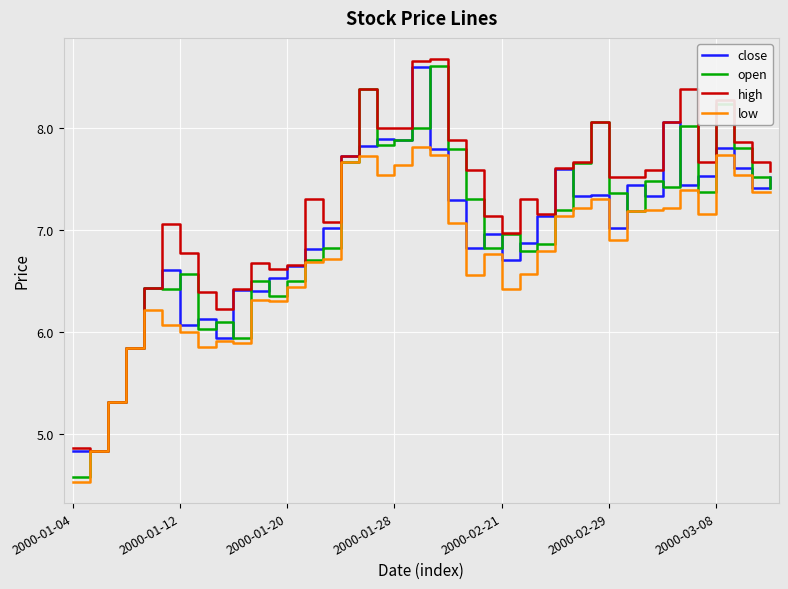

Which series has the widest spread of values?

open